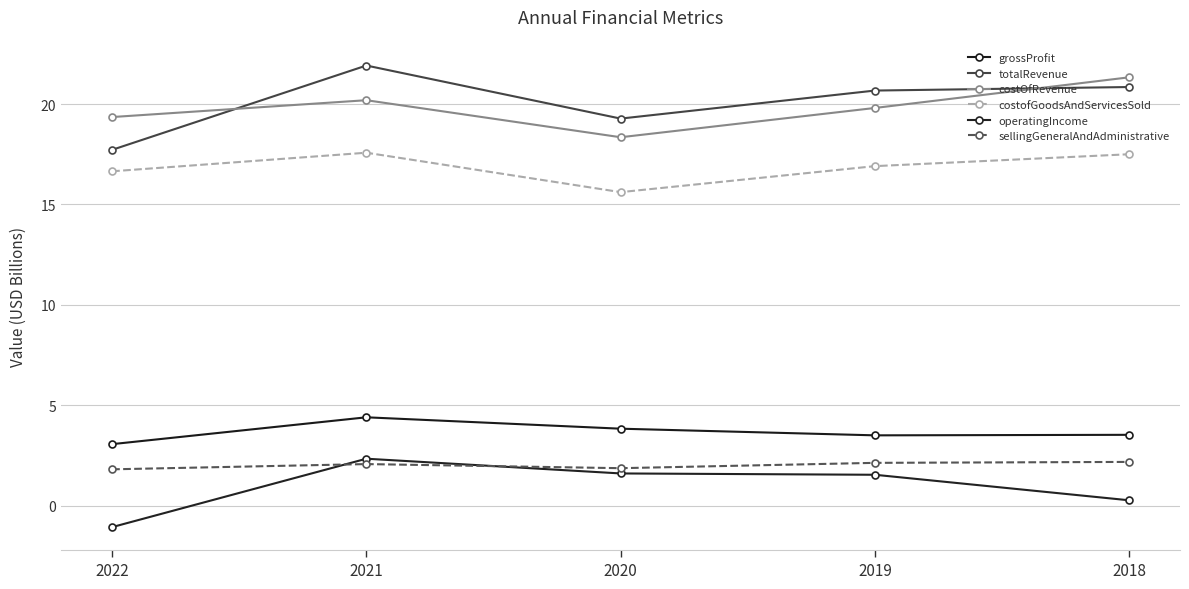

At 2022, list the series in order from largest to smallest.

costOfRevenue, totalRevenue, costofGoodsAndServicesSold, grossProfit, sellingGeneralAndAdministrative, operatingIncome